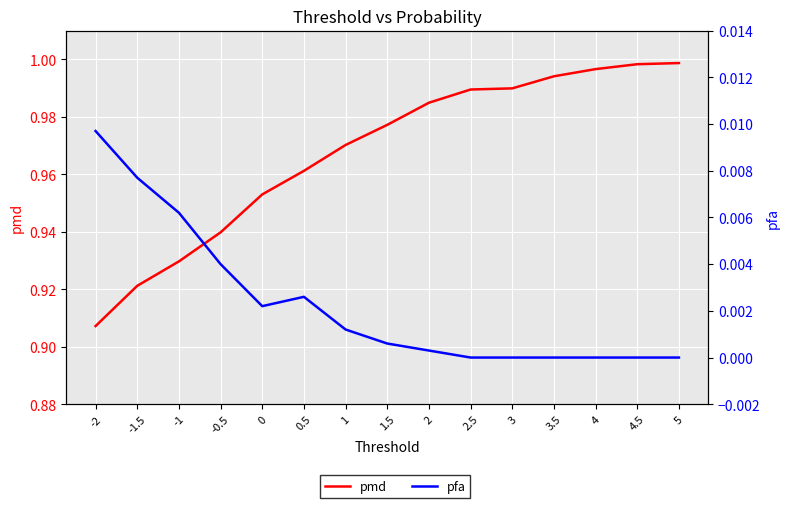

True or false: pfa has a value of 0.0 at 1.

True